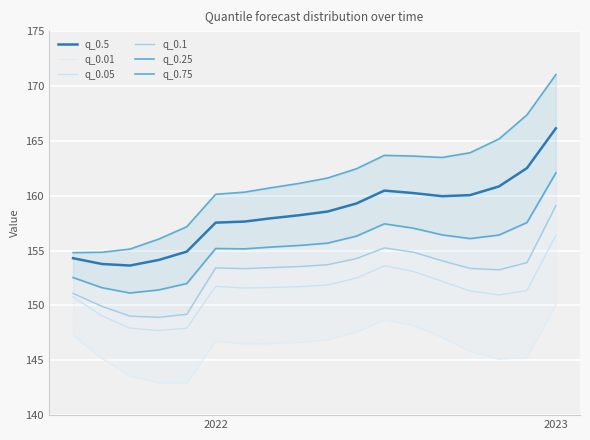

True or false: q_0.5 and q_0.05 cross at least once.

False